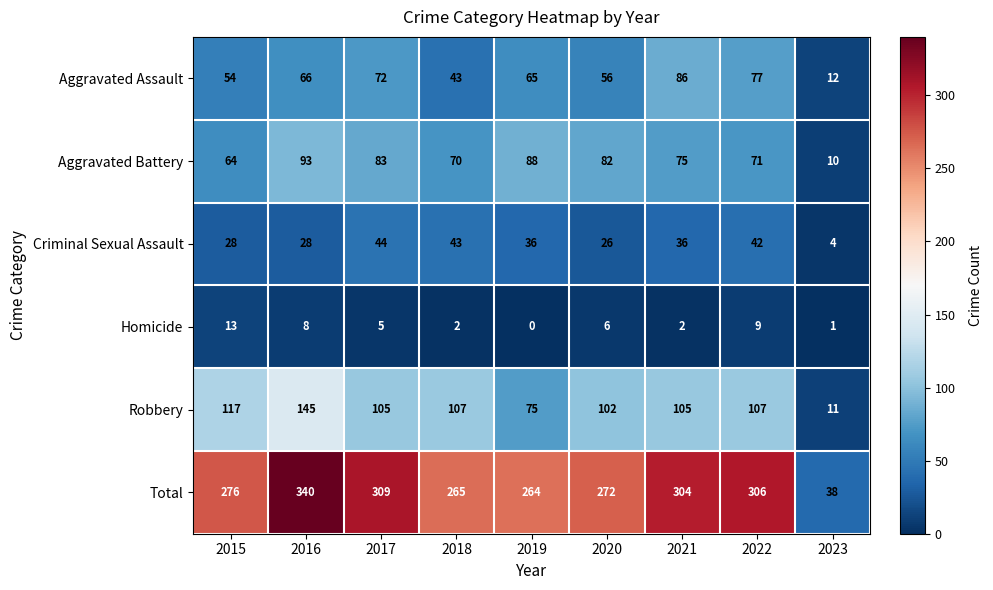

Which series has the widest spread of values?

Total